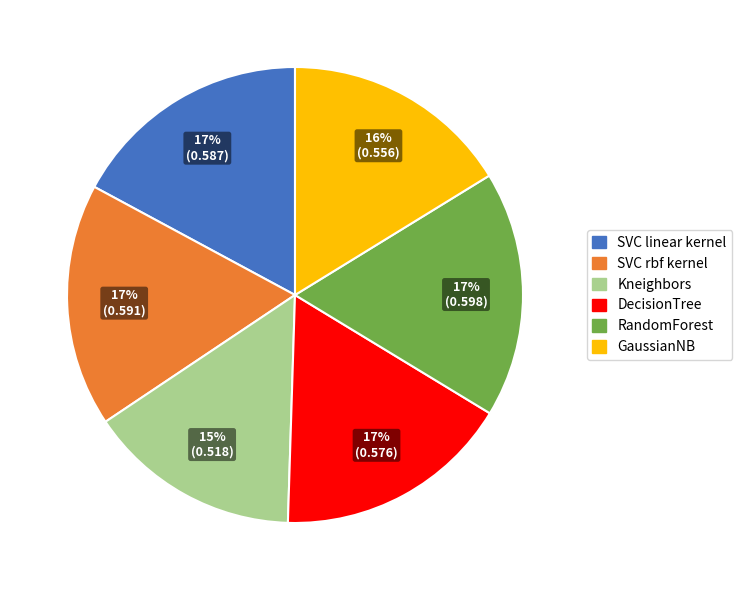

Which category has the smallest portion of the pie?

Kneighbors